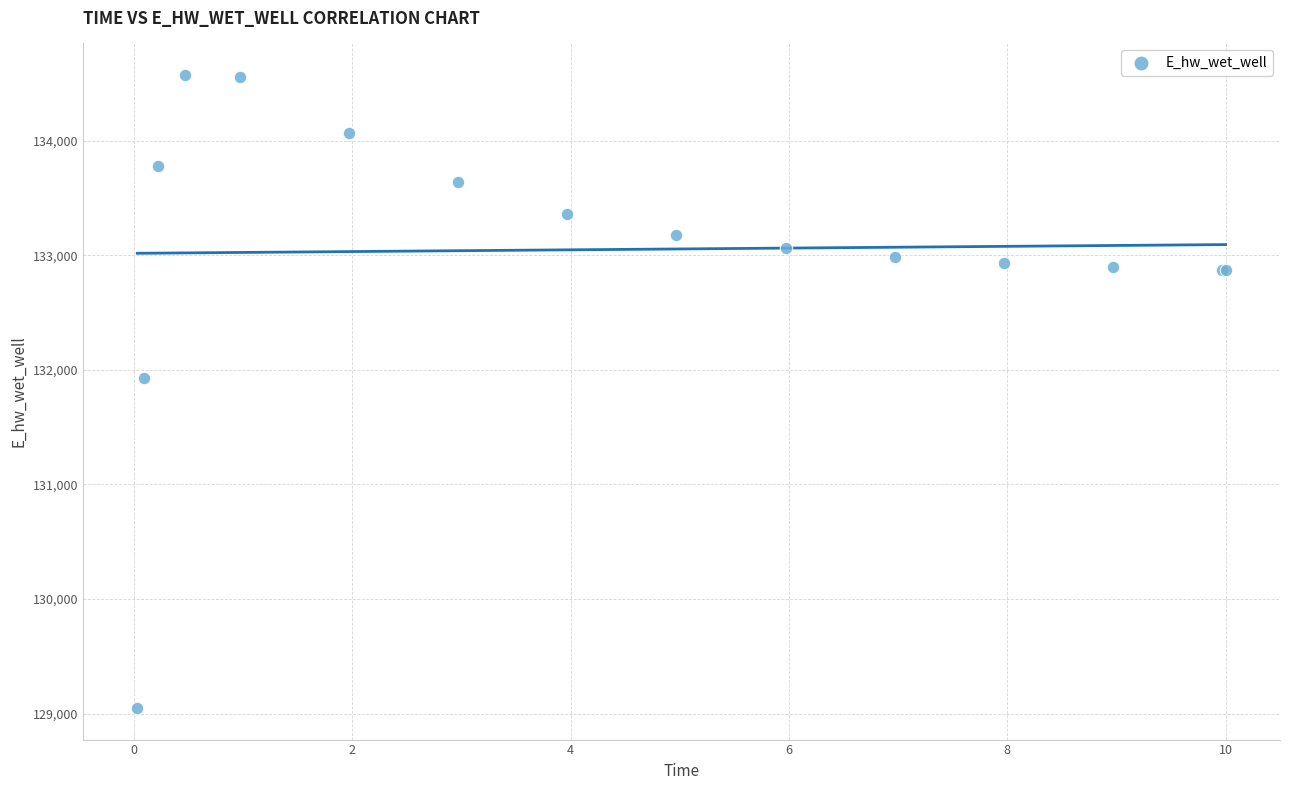

What Y value in the scatter plot is closest to 131810?

131930.5